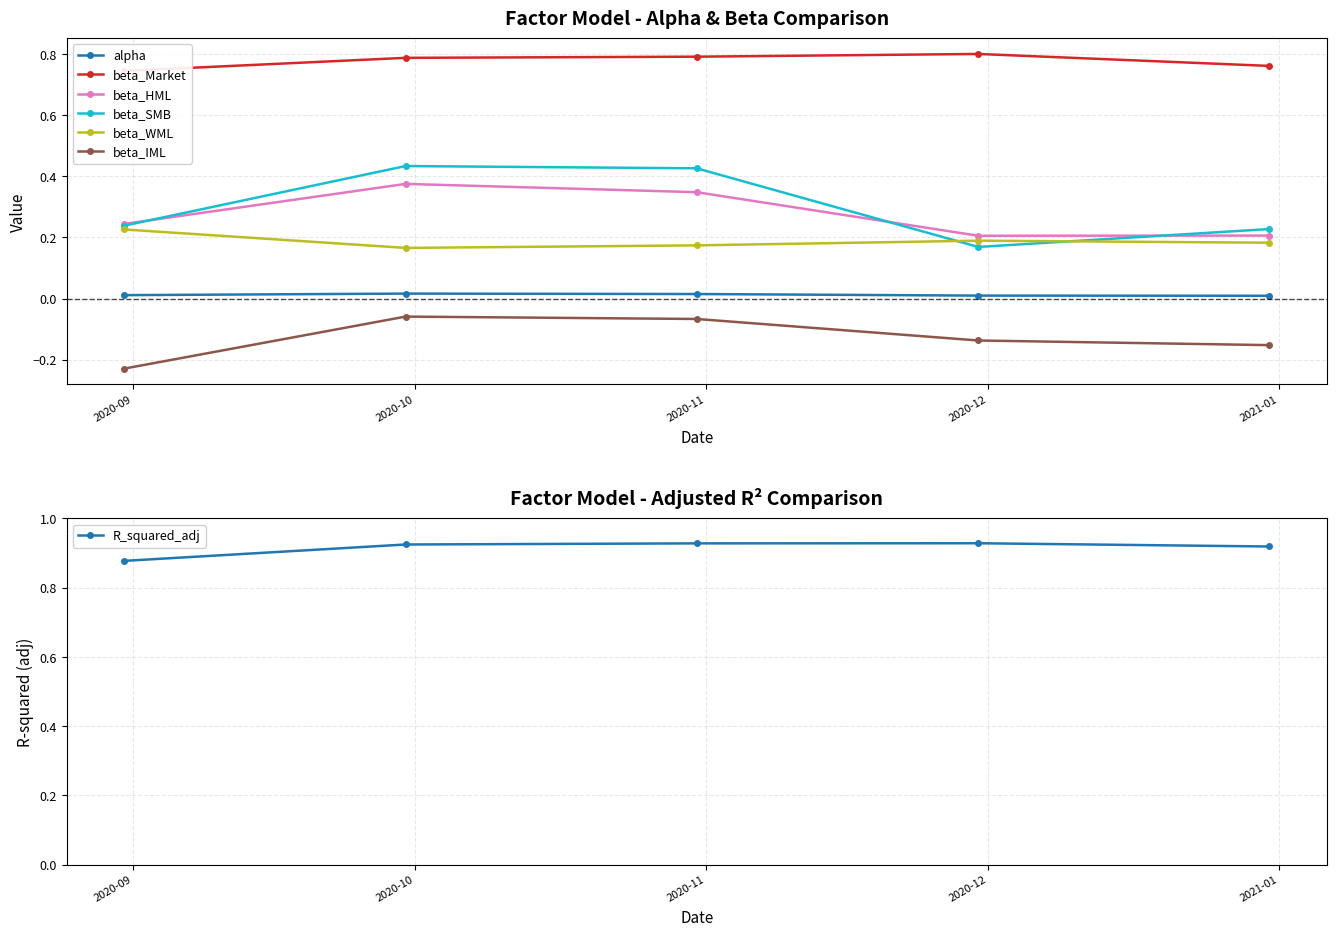

What is the spread (max minus min) of values at 2020-10-31?

0.9